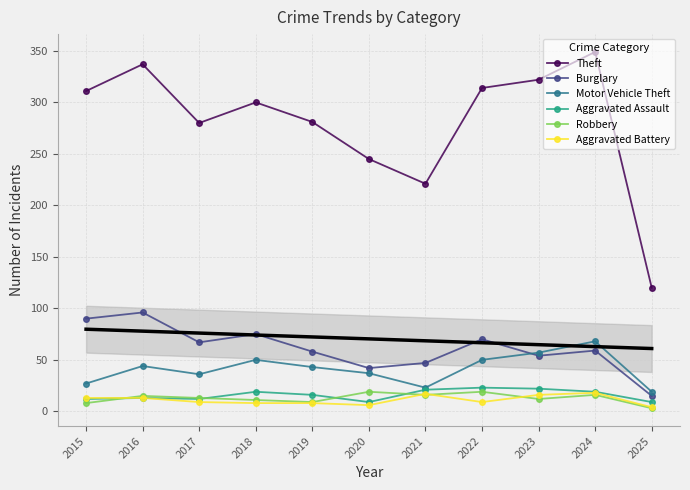

What is the spread (max minus min) of values at 2019?

273